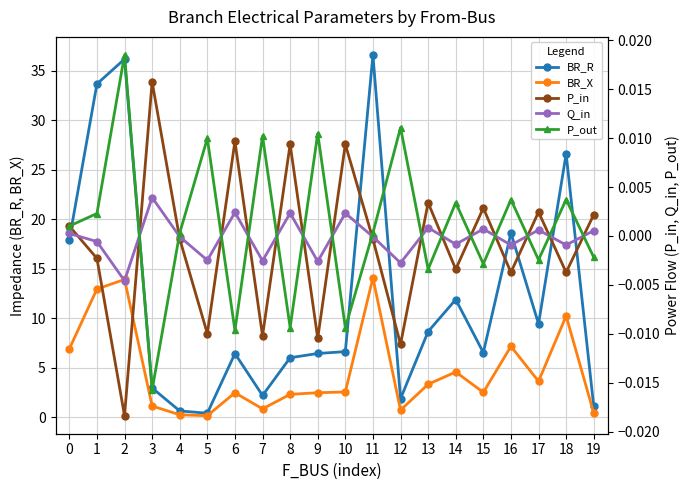

After their last crossing, which series has the higher values: Q_in or P_out?

Q_in